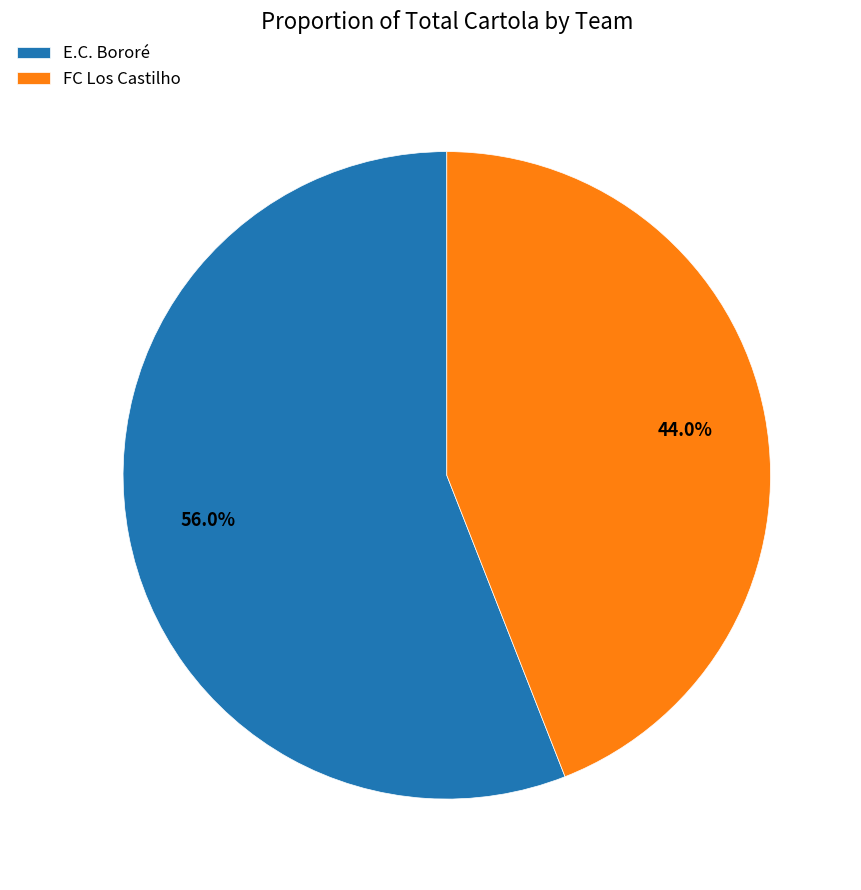

Rank the categories by value from highest to lowest.

E.C. Bororé, FC Los Castilho